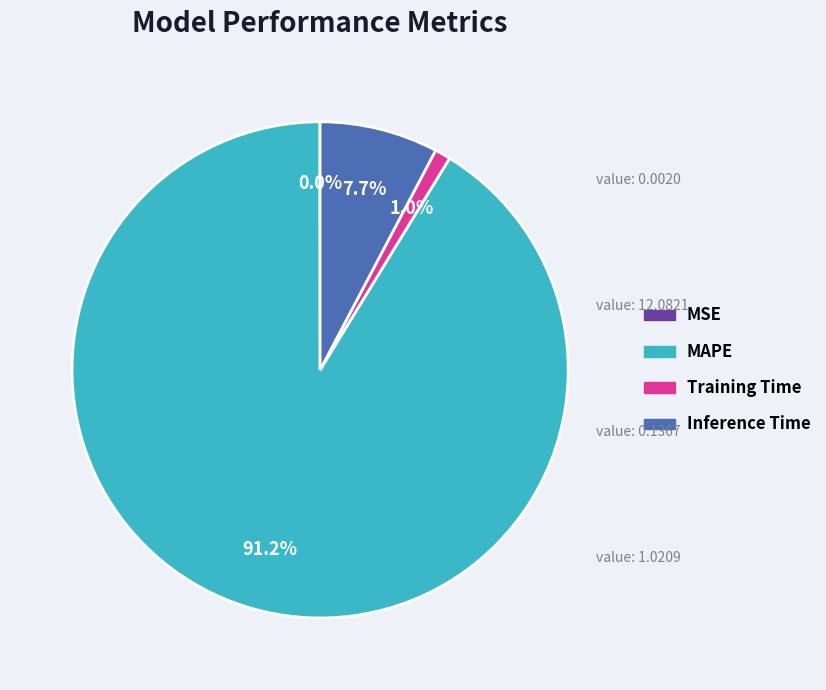

Between MAPE and Training Time, which is larger?

MAPE